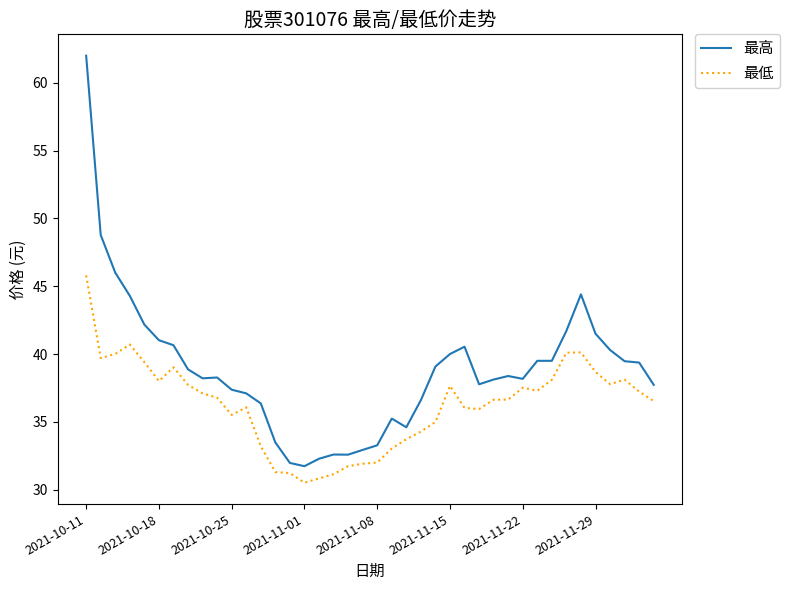

True or false: 最高 and 最低 intersect in this chart.

False